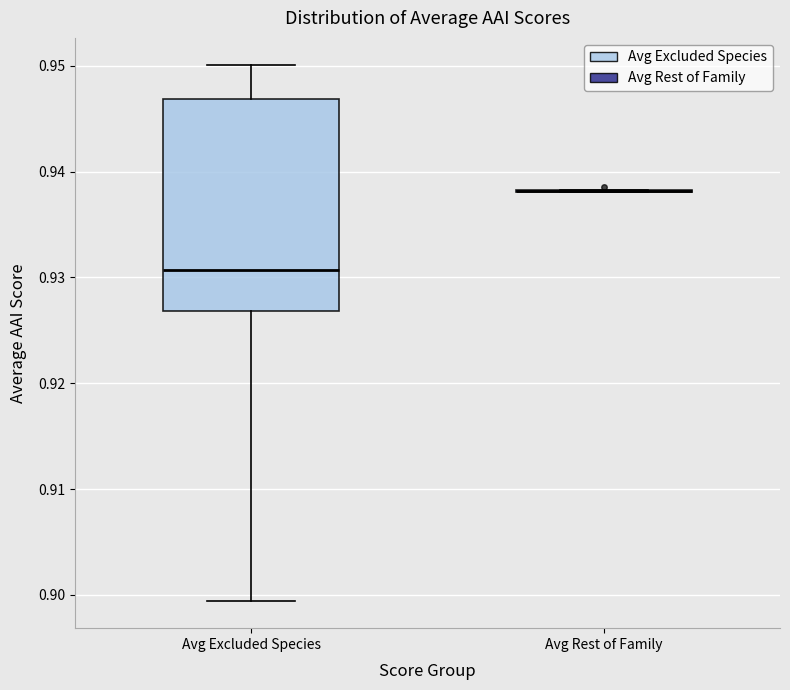

Reading left to right, transcribe this box plot: for each box, give where its median line is, the range the box spans, and where its two whiskers end, as read against the y-axis. The values are not printed on the chart, so give them approximately, as read against the axis.

Avg Excluded Species: median 0.931, box 0.927 to 0.947, whiskers 0.899 to 0.950
Avg Rest of Family: box collapsed to a line at 0.938, whiskers 0.938 to 0.938